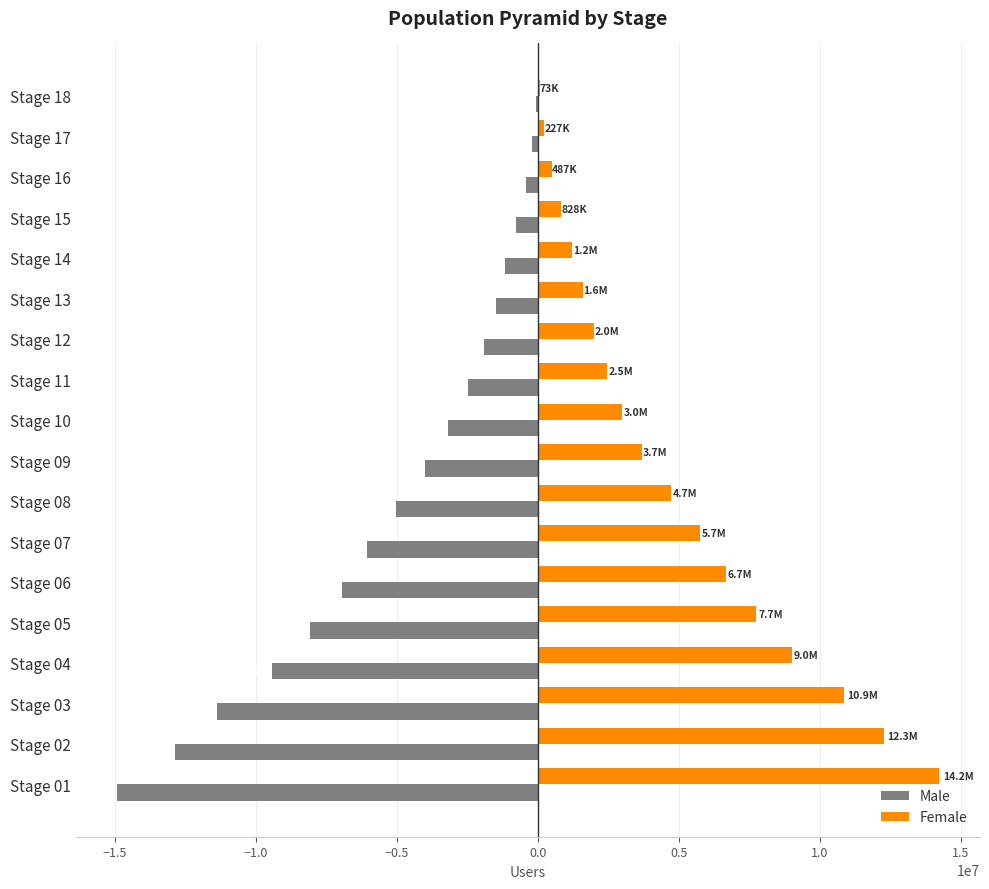

Is the value of Male at Stage 11 greater than the value of Female at Stage 05?

No